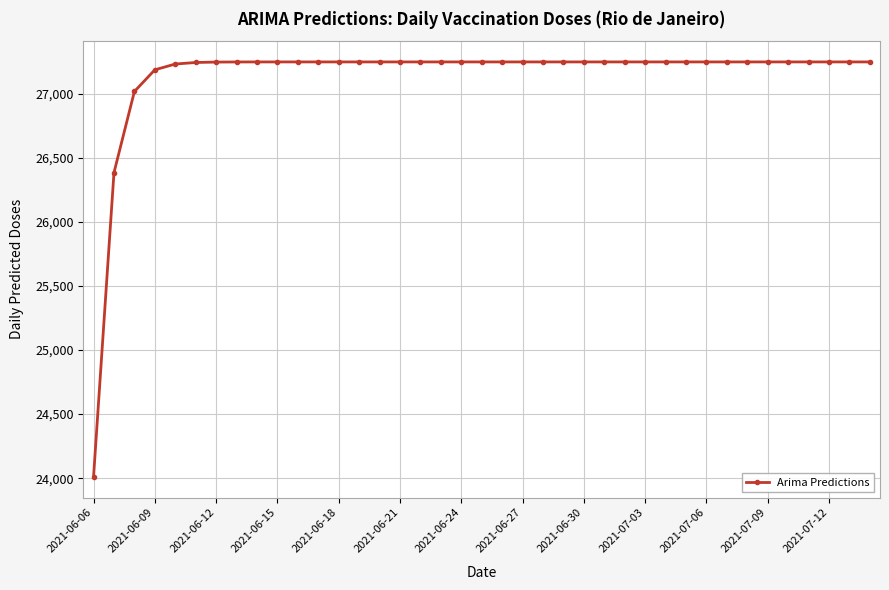

What is the greatest value displayed?

27247.7